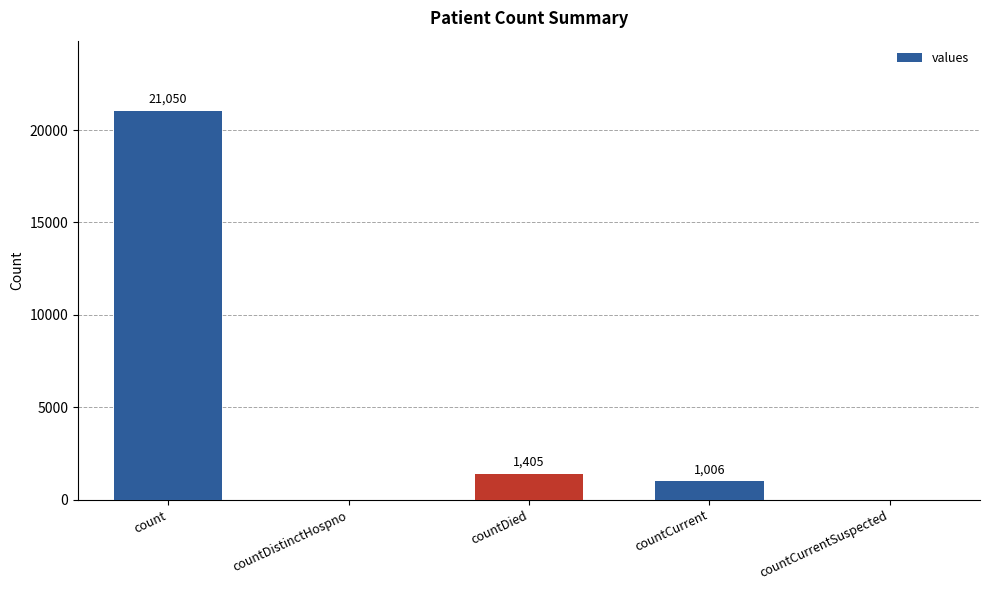

What is the sum of all values?

23461